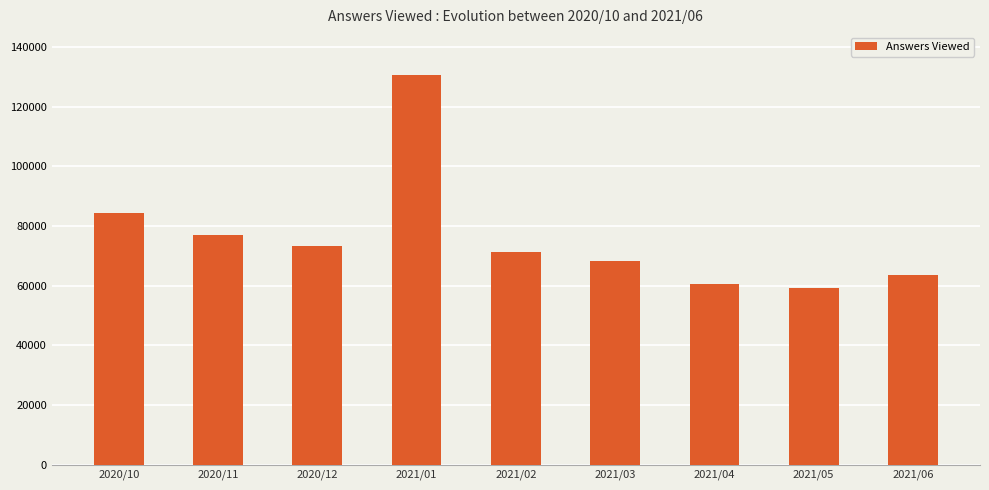

List the labels in order of value, smallest first.

2021/05, 2021/04, 2021/06, 2021/03, 2021/02, 2020/12, 2020/11, 2020/10, 2021/01